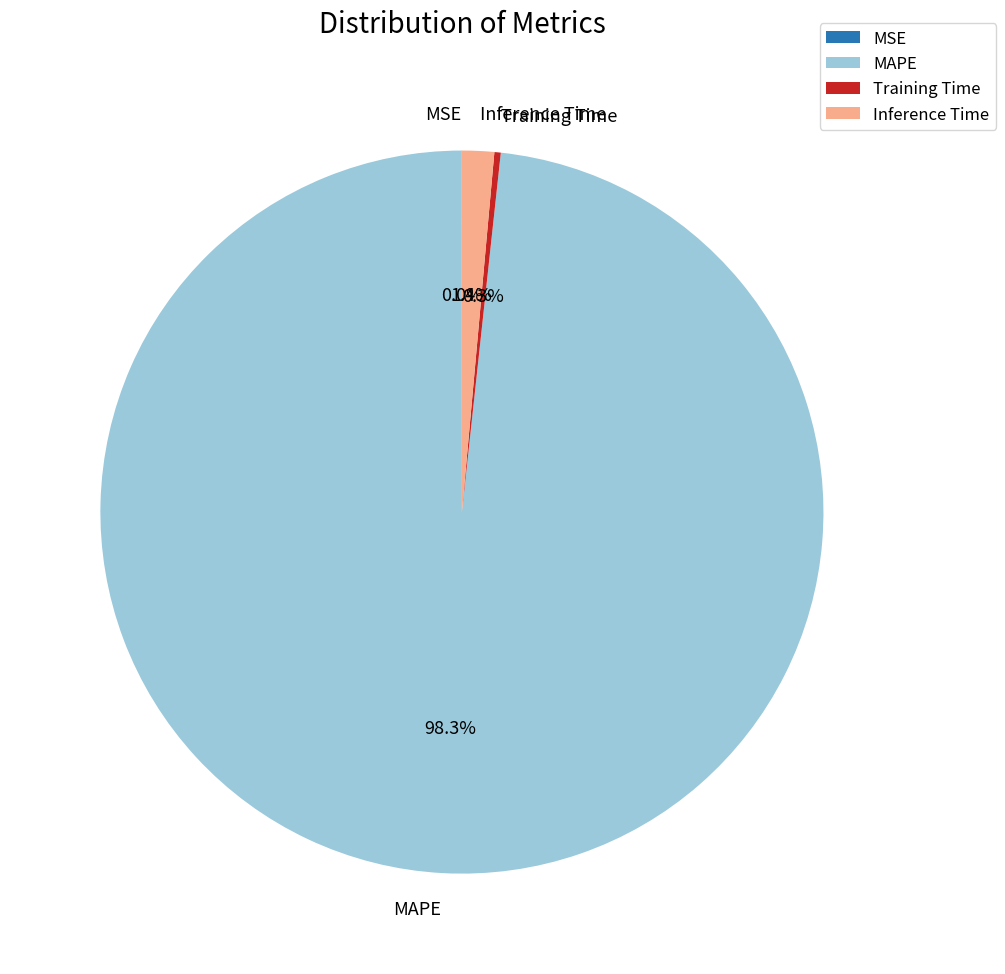

What is the majority slice?

MAPE